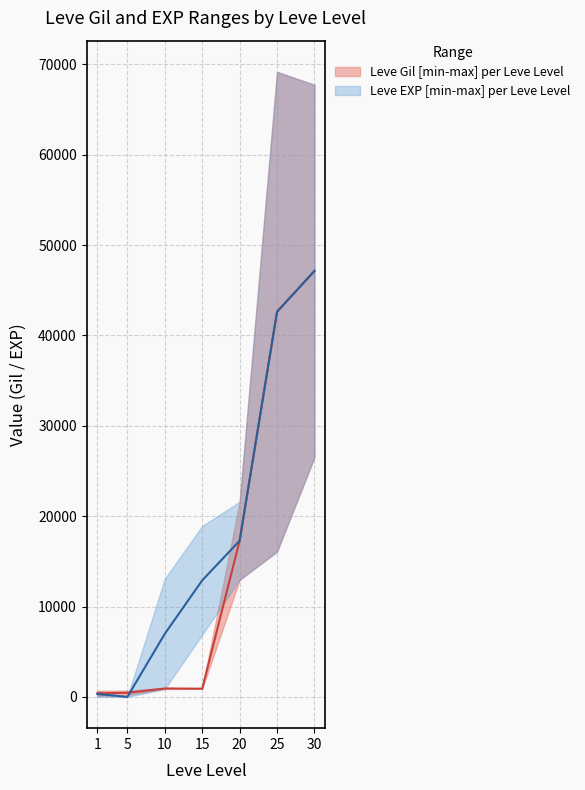

What is the difference between the second highest and second lowest values in the Leve Gil upper series?

42160.0